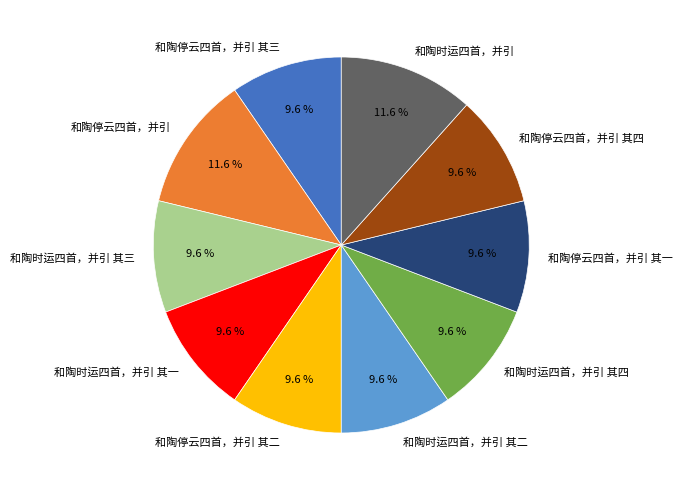

Combined, do 和陶停云四首，并引 其一 and 和陶时运四首，并引 其四 account for over 50%?

No